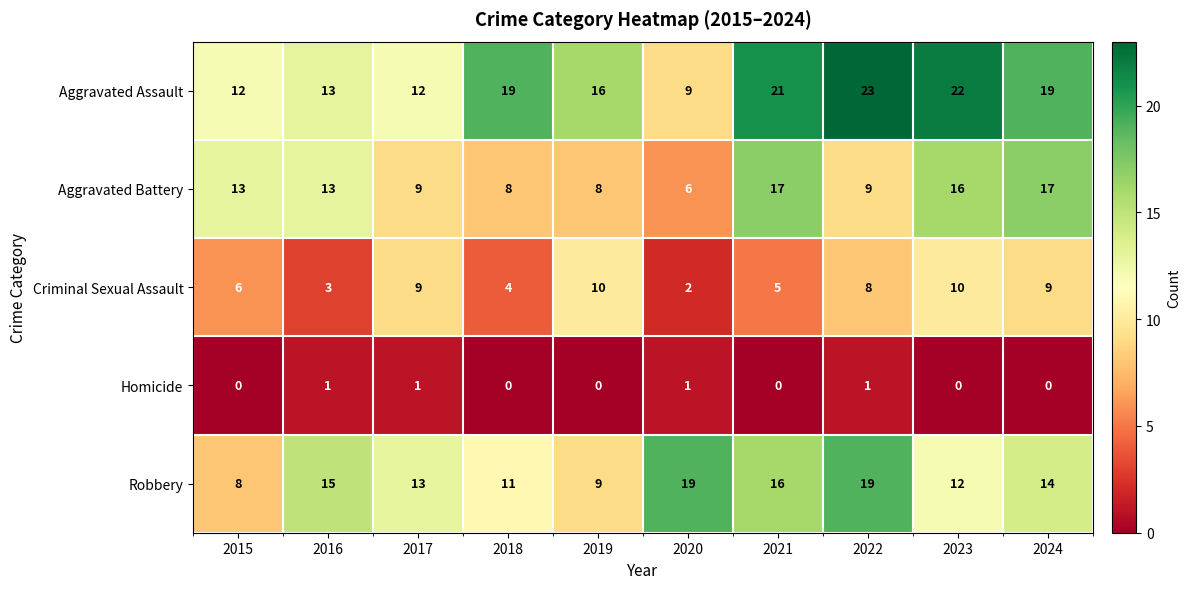

True or false: Robbery has a value of 20 at 2017.

False